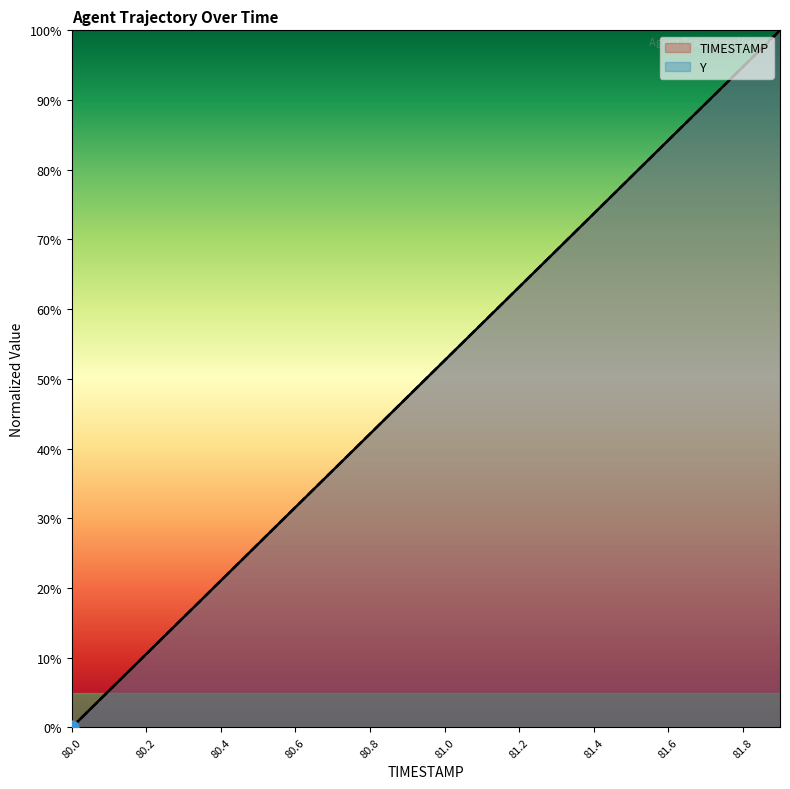

At how many categories does at least one series exceed 43?

11